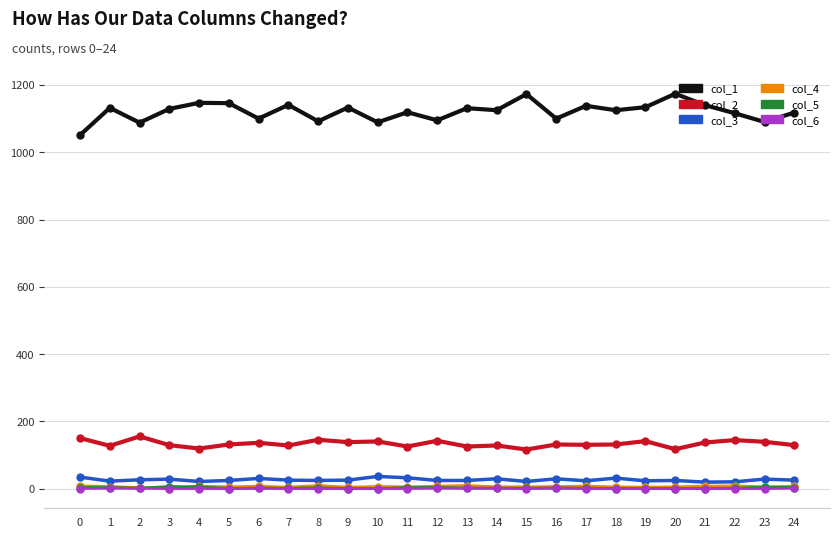

The value of col_2 at 4 is 195. True or false?

False